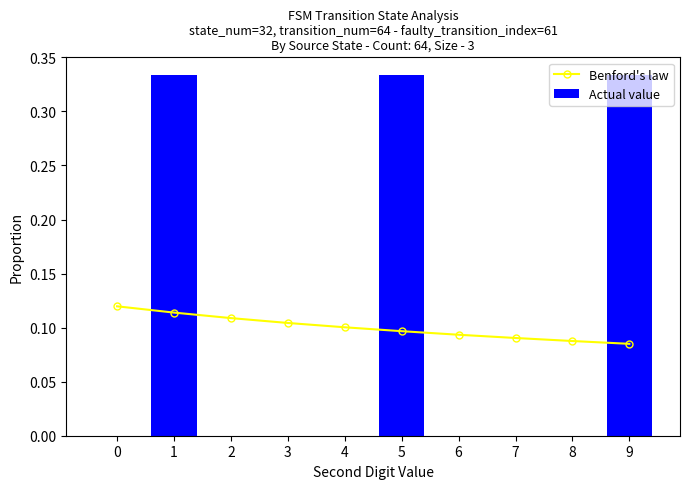

Are the bars horizontal?

No